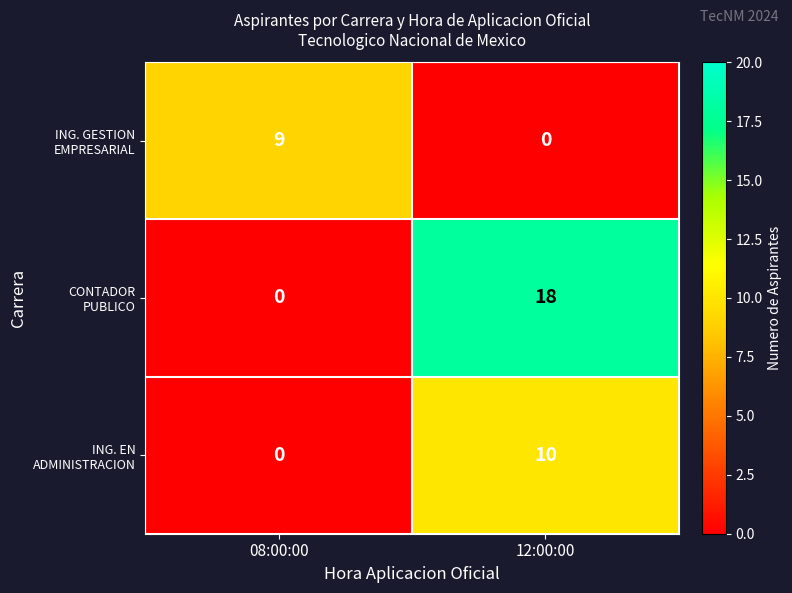

What is the total value across all series at 08:00:00?

9